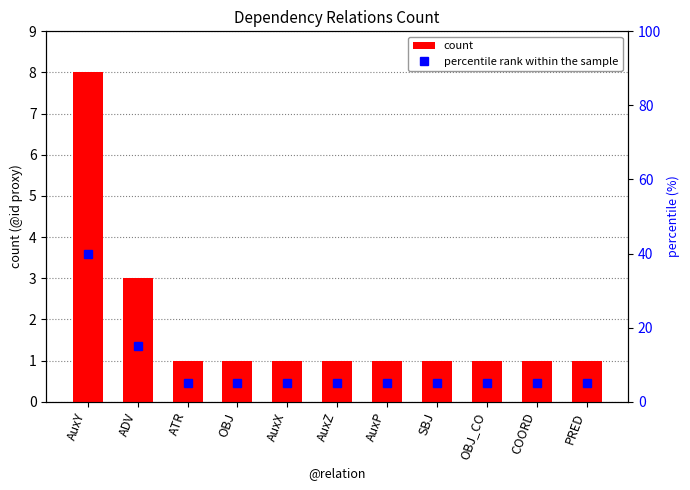

How many categories are shown in the chart?

11